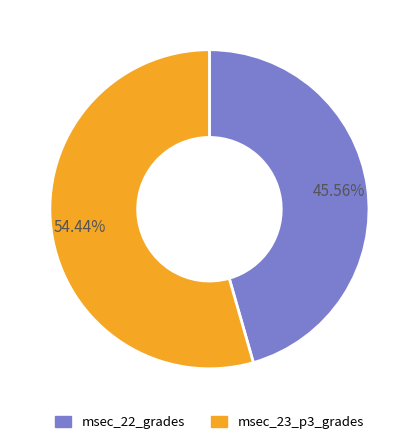

How many segments does this pie chart have?

2